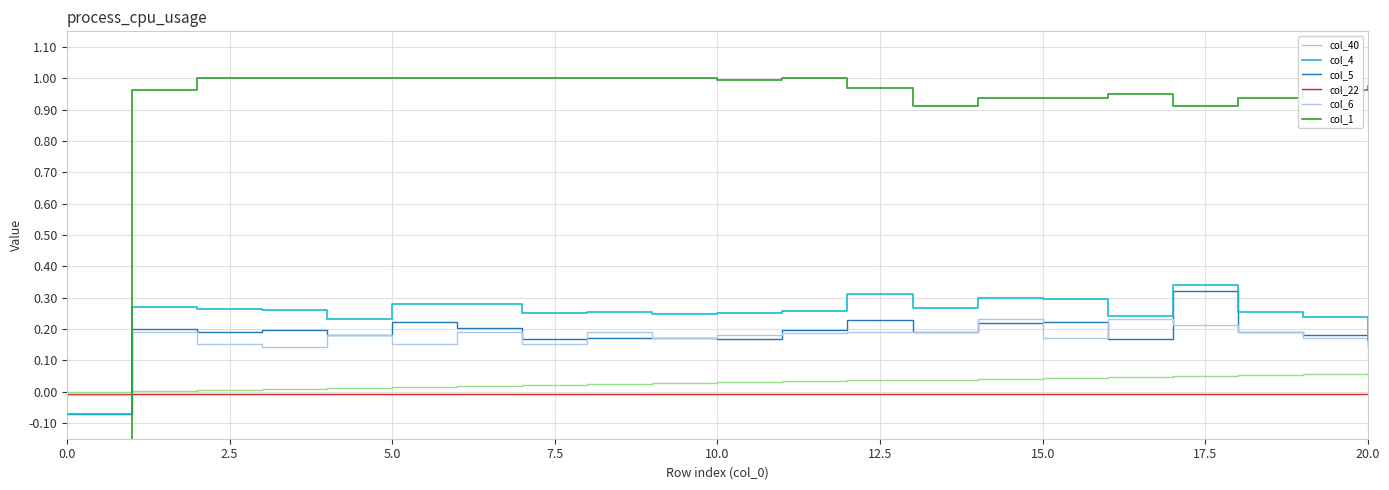

In col_5, how many points are higher than both neighbors (excluding endpoints)?

6